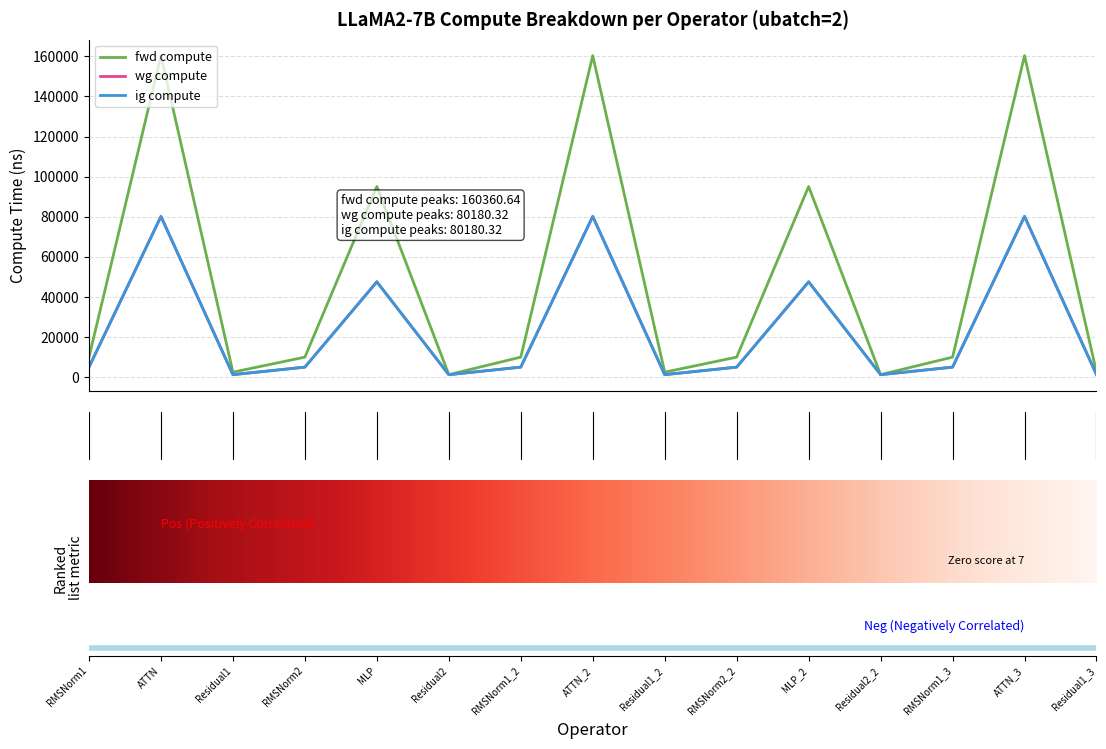

Does the chart display data point markers on the line(s)?

No